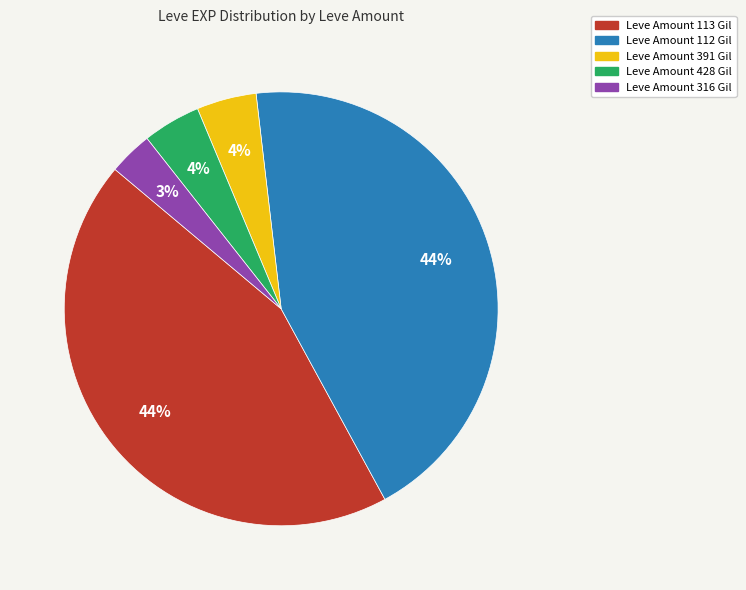

How many segments does this pie chart have?

5